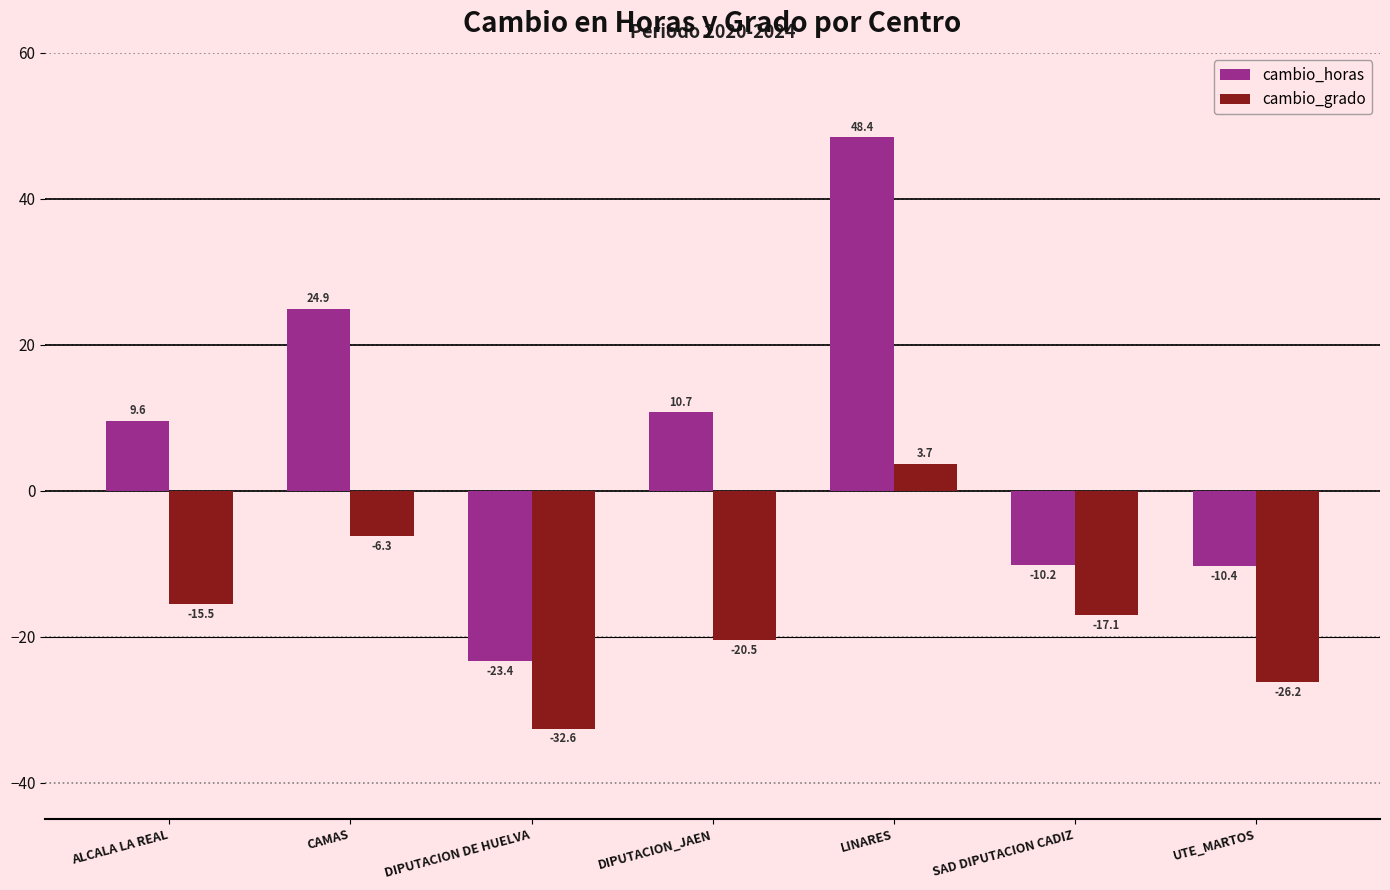

List the series in order of their overall mean, lowest first.

cambio_grado, cambio_horas